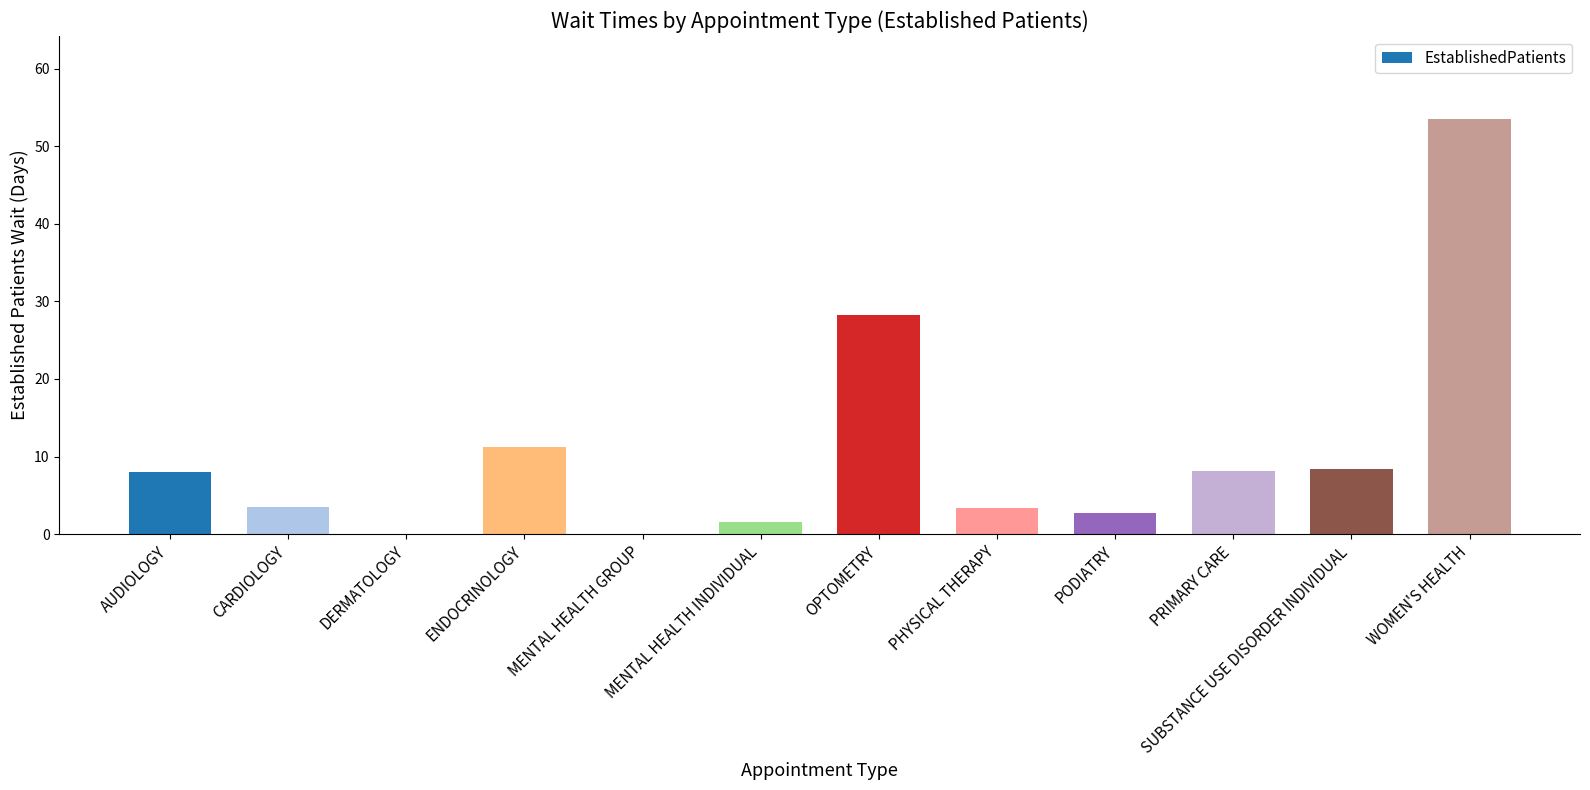

Which label corresponds to the largest value in the chart?

WOMEN'S HEALTH